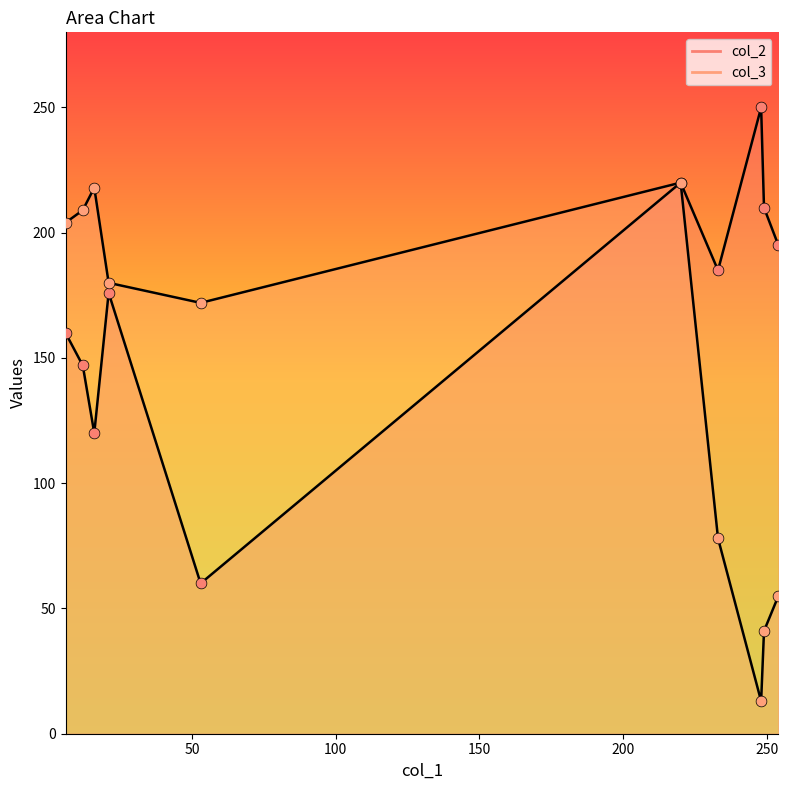

At how many categories does at least one series exceed 72?

10